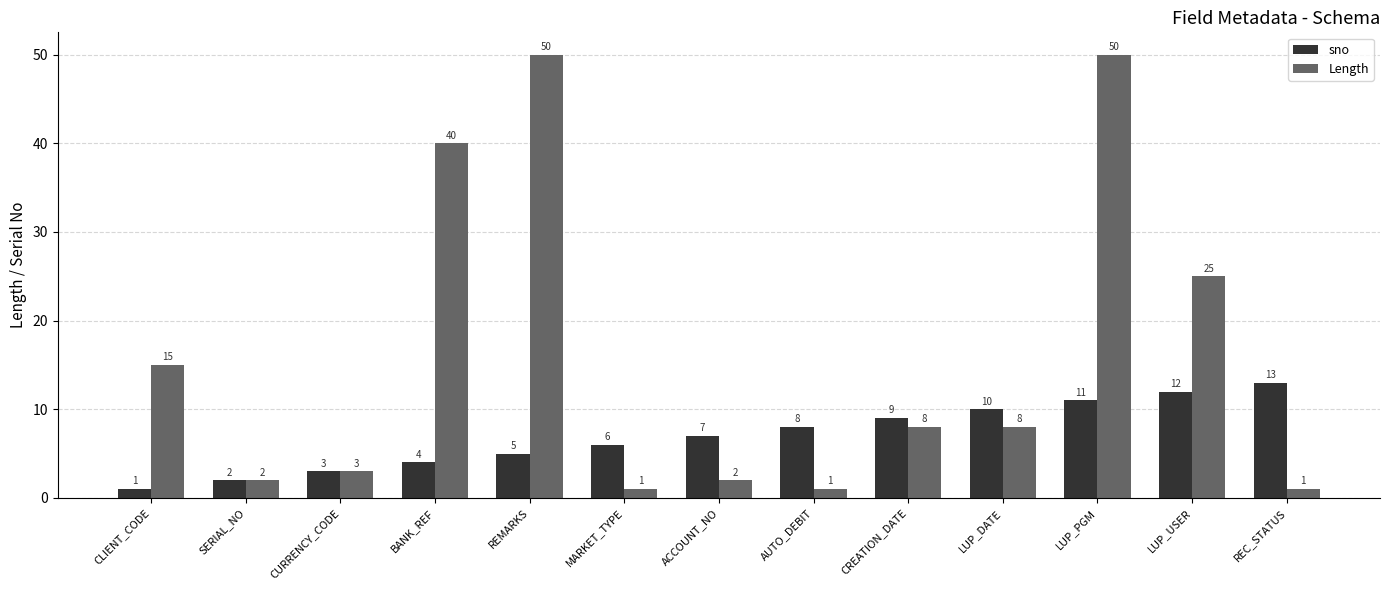

Reading left to right, list all the values displayed in this chart.

sno: 1	2	3	4	5	6	7	8	9	10	11	12	13
Length: 15	2	3	40	50	1	2	1	8	8	50	25	1